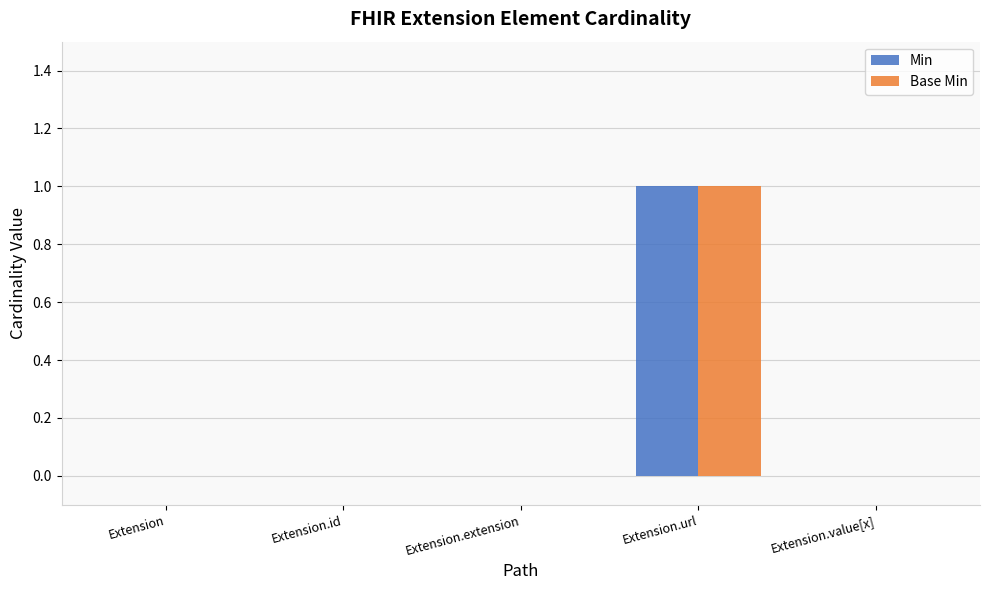

Reading left to right, what are all the values shown in this chart?

Min: 0	0	0	1	0
Base Min: 0	0	0	1	0